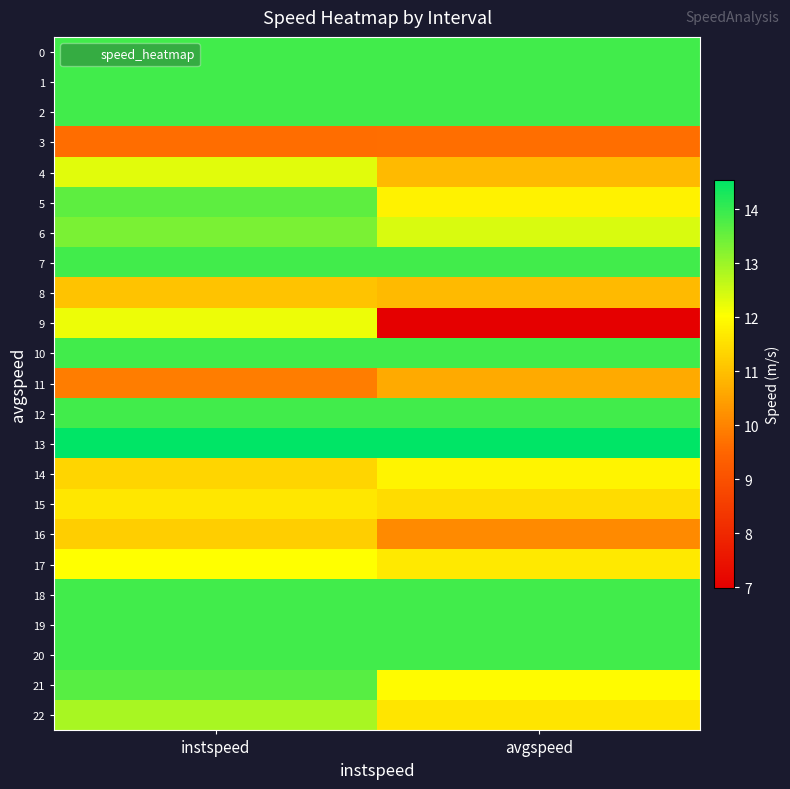

At instspeed, list the series in order from largest to smallest.

13, 0, 1, 2, 7, 10, 12, 18, 19, 20, 21, 5, 6, 22, 4, 9, 17, 15, 14, 16, 8, 11, 3